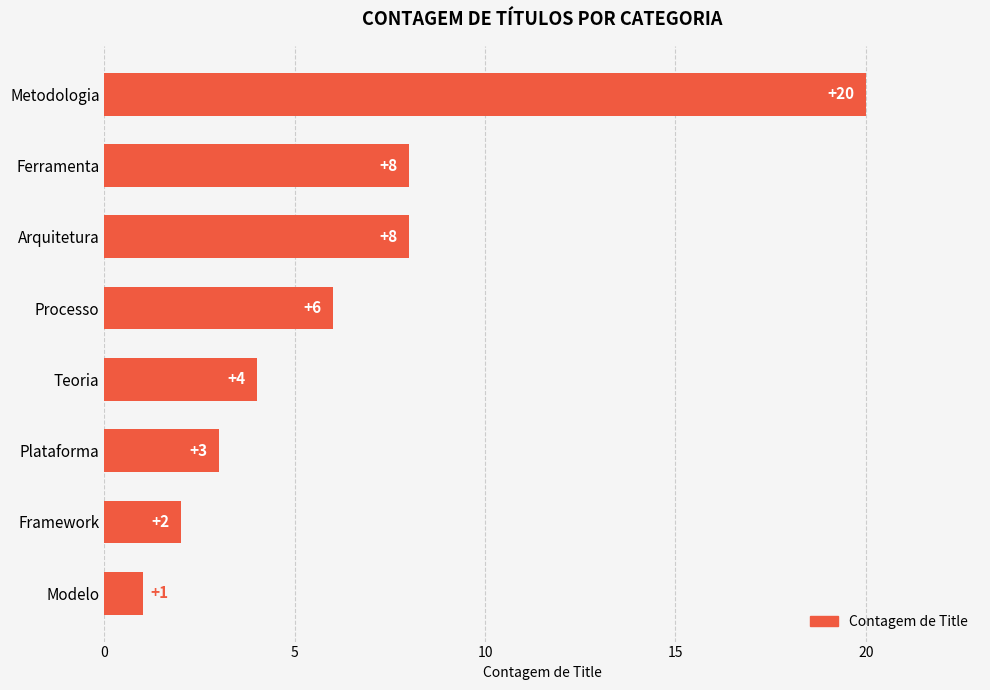

The value at Teoria is 1. True or false?

False